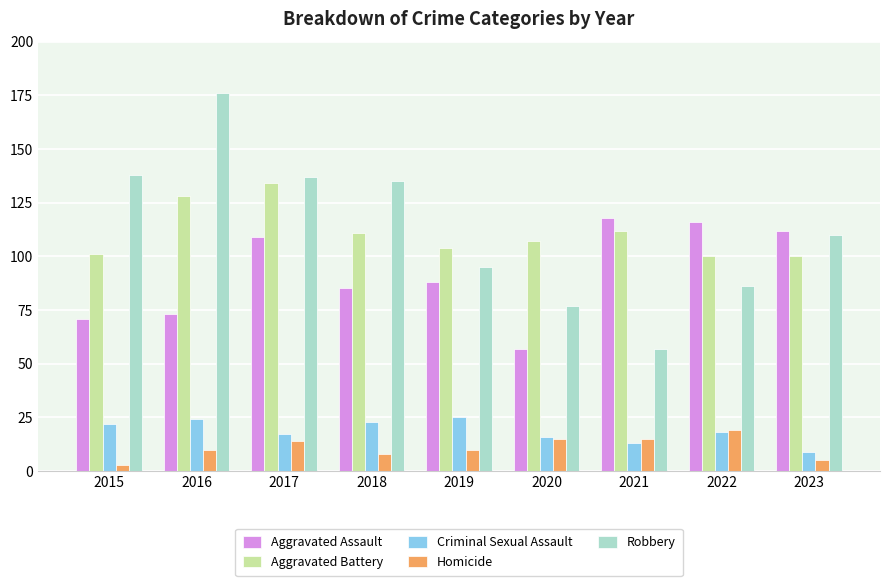

Is it true that Robbery equals 260 at 2016?

False